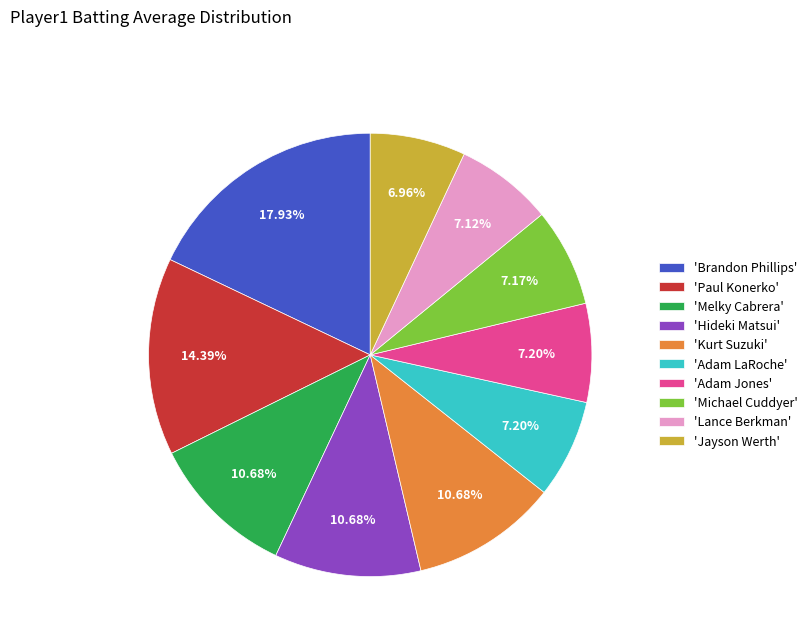

Is there any slice that represents more than half of the pie?

No